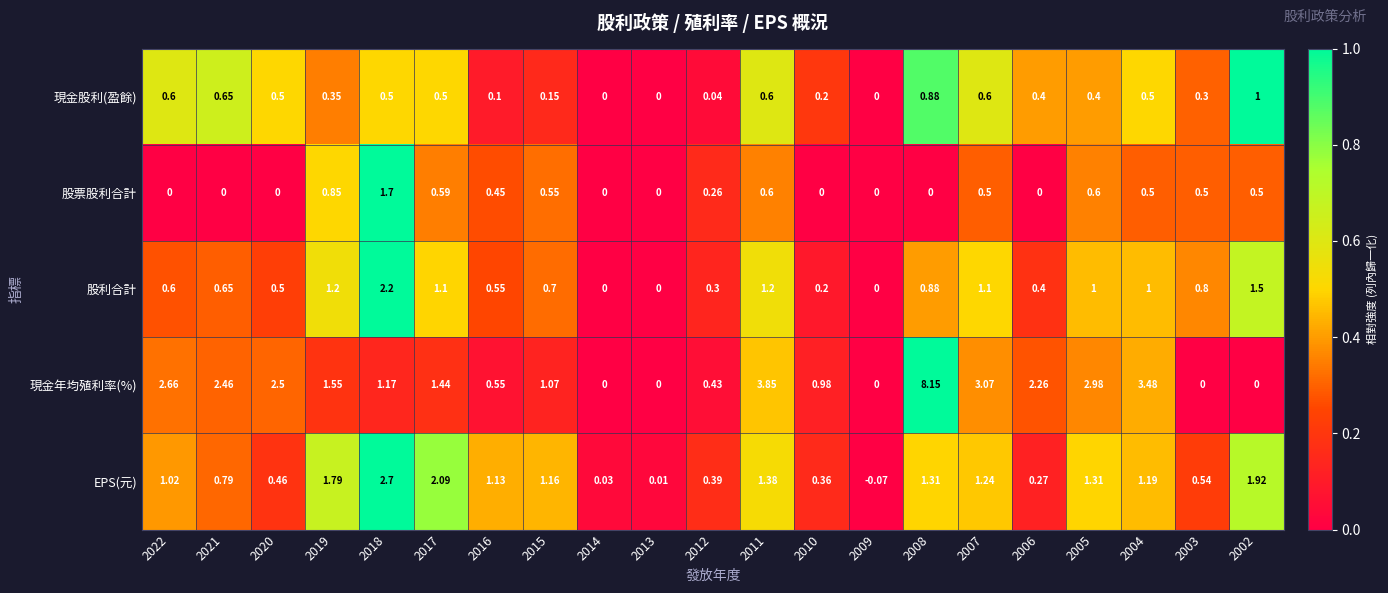

Rank the series by their maximum value, from lowest to highest.

現金股利(盈餘), 股票股利合計, 股利合計, EPS(元), 現金年均殖利率(%)